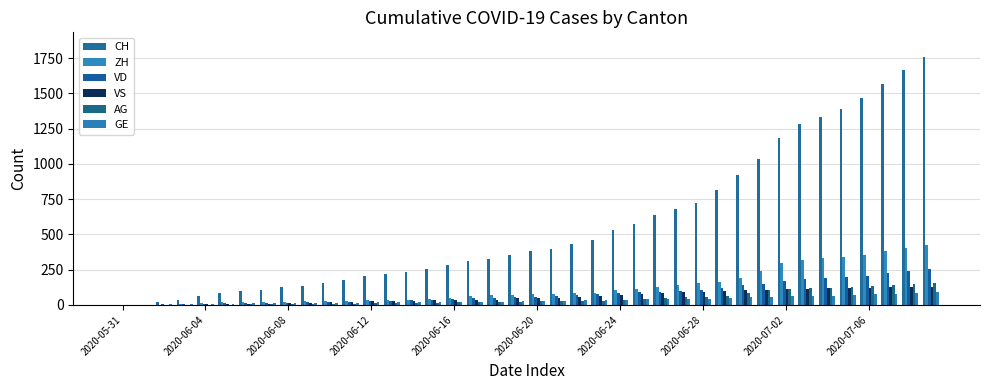

Reading left to right, transcribe all the data shown in this chart.

CH: 0	3	20	38	62	84	100	107	125	136	154	178	206	218	234	258	285	309	325	353	385	399	431	462	528	572	640	683	722	813	918	1036	1185	1284	1334	1387	1468	1567	1668	1757
ZH: 0	0	2	5	13	19	23	23	23	26	28	30	33	33	38	45	52	62	67	68	75	80	83	87	103	111	130	142	153	162	190	238	294	317	330	338	357	382	405	424
VD: 0	0	4	6	9	11	13	15	16	19	20	24	31	31	32	35	43	48	50	56	58	60	71	77	86	89	95	97	105	121	138	147	172	185	188	195	208	224	240	252
VS: 0	1	2	2	4	6	7	9	14	15	19	23	27	27	27	32	36	37	38	46	50	52	56	62	72	80	88	92	93	101	105	108	112	116	118	120	123	126	126	128
AG: 0	0	0	1	3	3	5	5	5	7	7	10	13	14	16	17	18	18	21	23	26	26	28	28	35	40	50	55	59	65	88	103	116	120	123	125	132	140	147	153
GE: 0	1	4	6	8	10	13	13	14	14	16	16	20	20	20	22	22	23	23	27	31	31	32	36	38	40	43	43	44	51	55	56	61	63	66	68	75	79	83	91